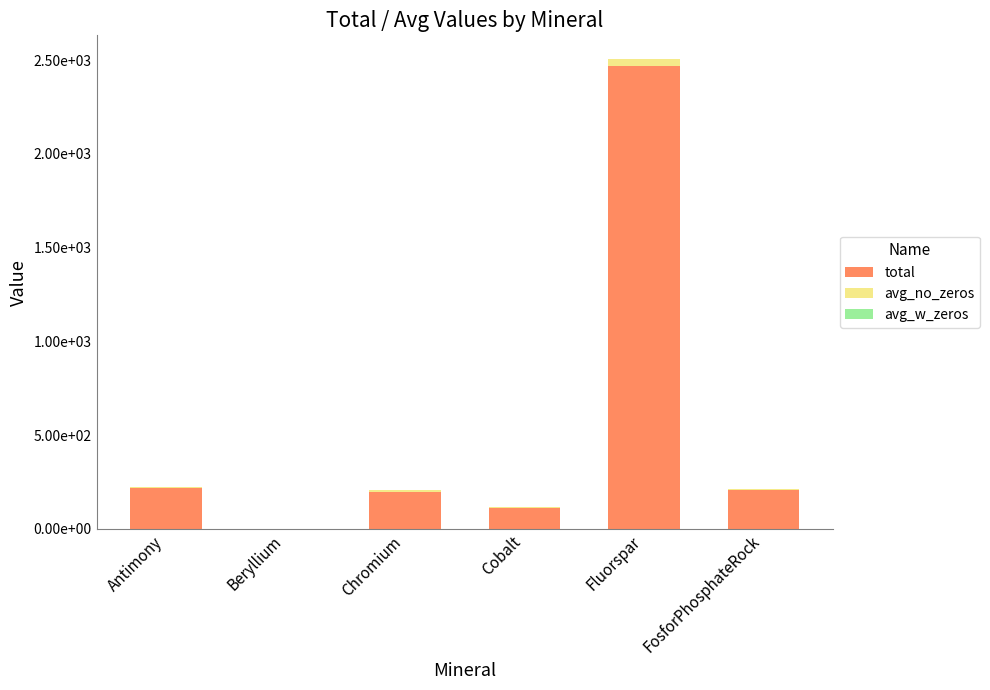

Is it true that total equals 293.1 at Chromium?

False